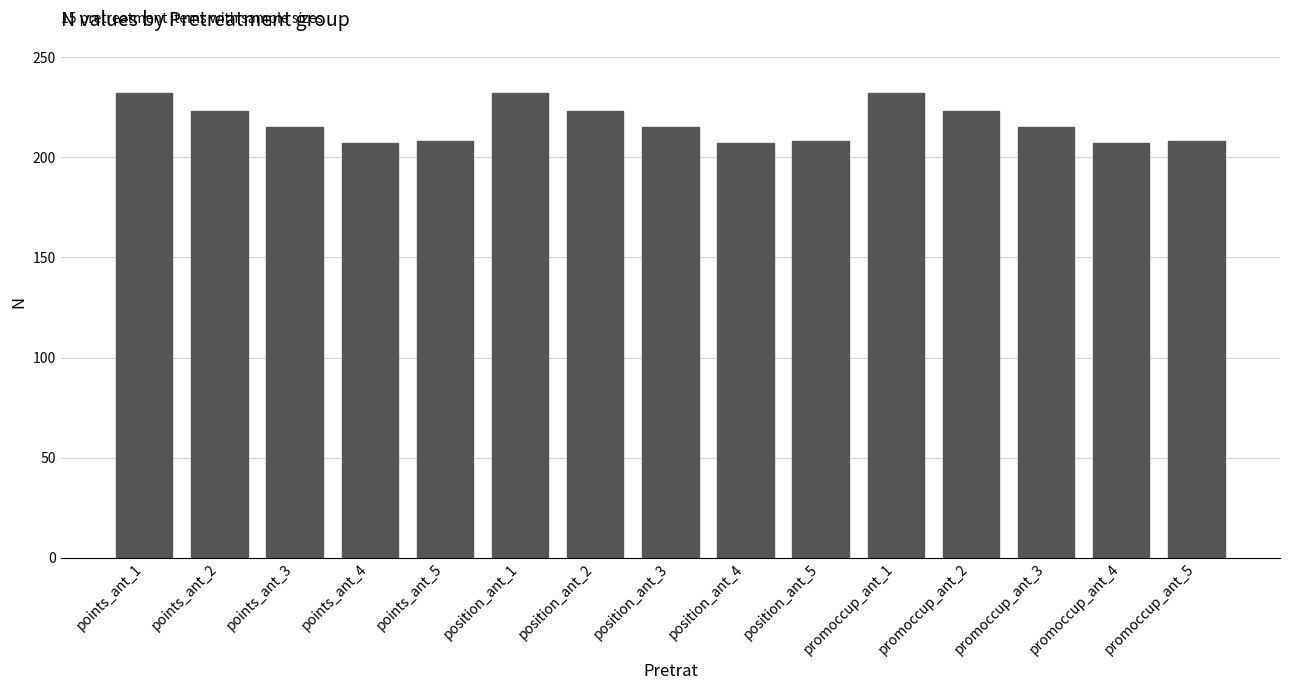

What is the average value?

217